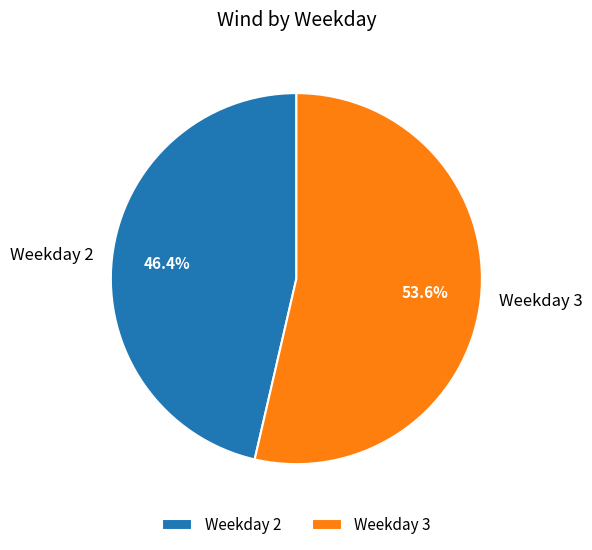

Which slice is the smallest?

Weekday 2